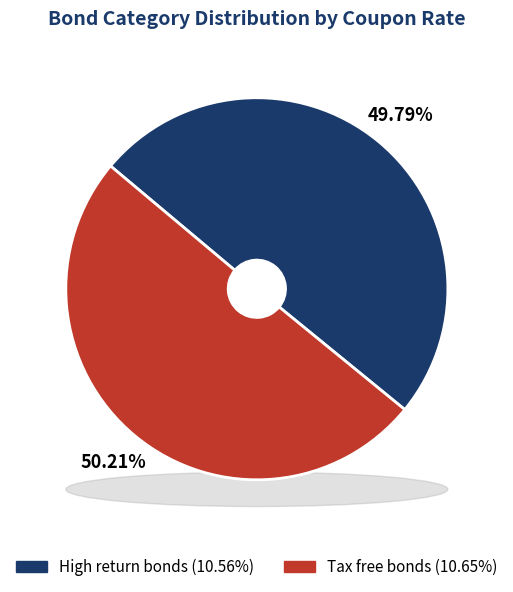

What is the change in value from High return bonds to Tax free bonds?

+0.1